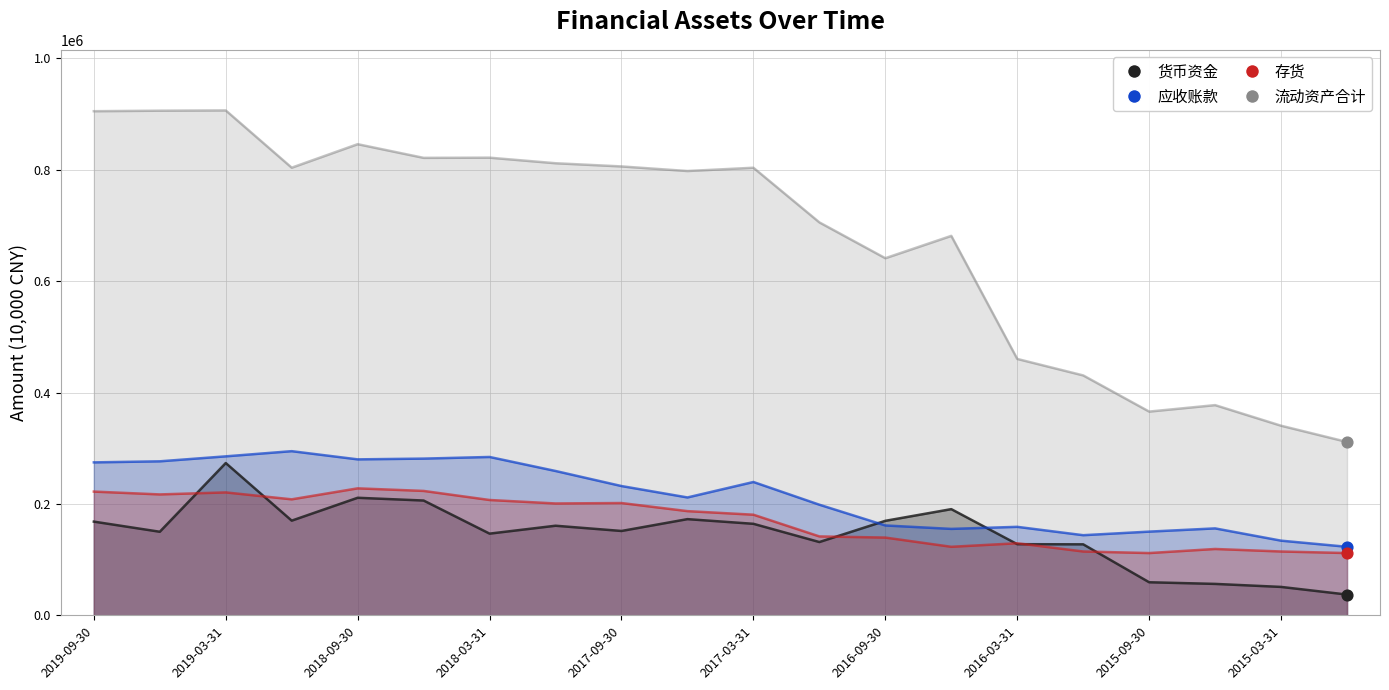

Which series has the largest Y range (max minus min)?

流动资产合计